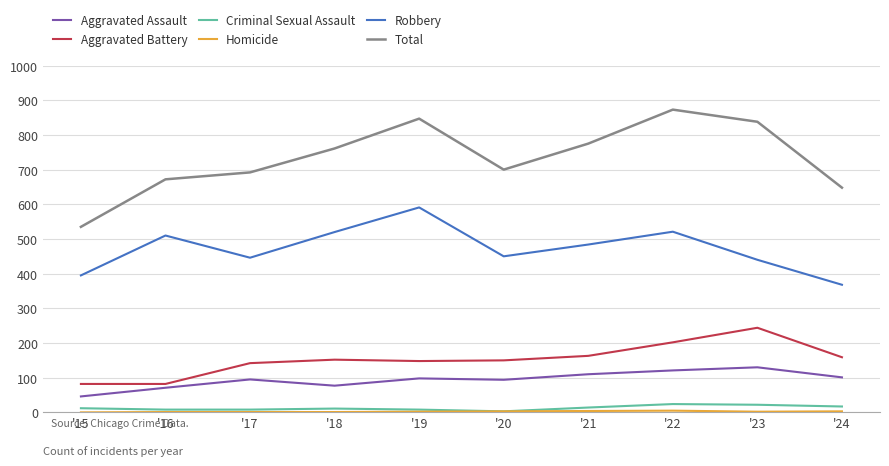

True or false: Aggravated Assault and Robbery intersect in this chart.

False